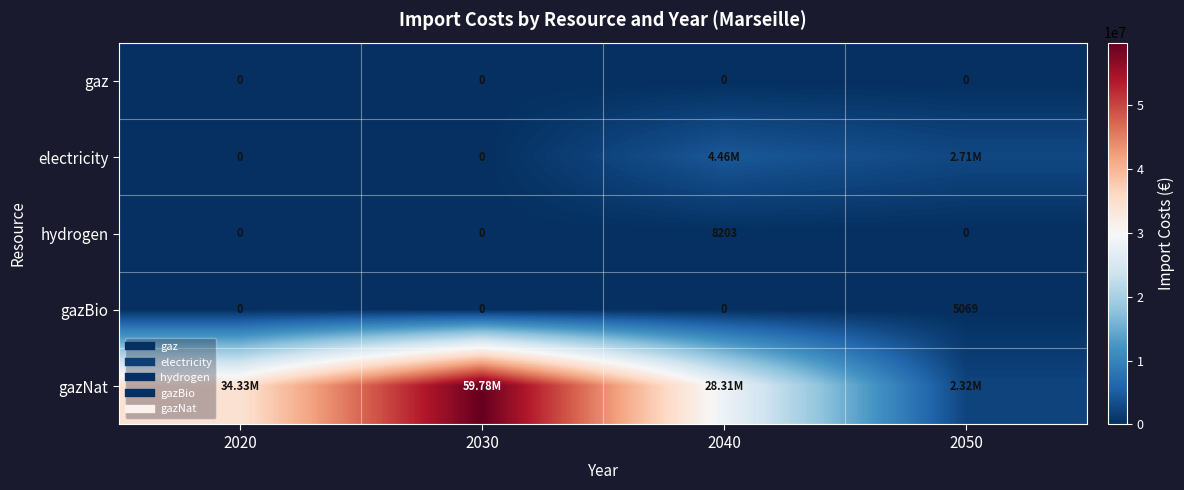

Rank the series at 2030 from lowest to highest value.

gaz, electricity, hydrogen, gazBio, gazNat